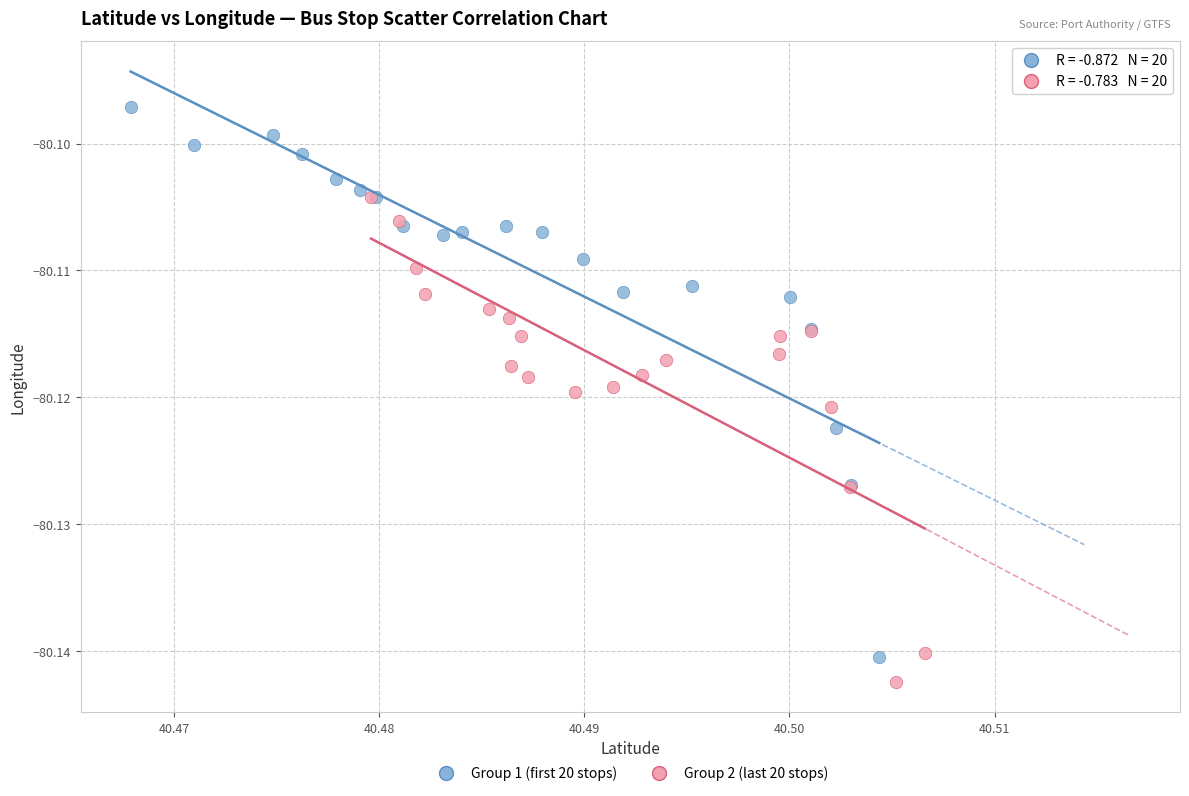

What are all the series names shown in the legend?

Group 1 (first 20 stops), Group 2 (last 20 stops)